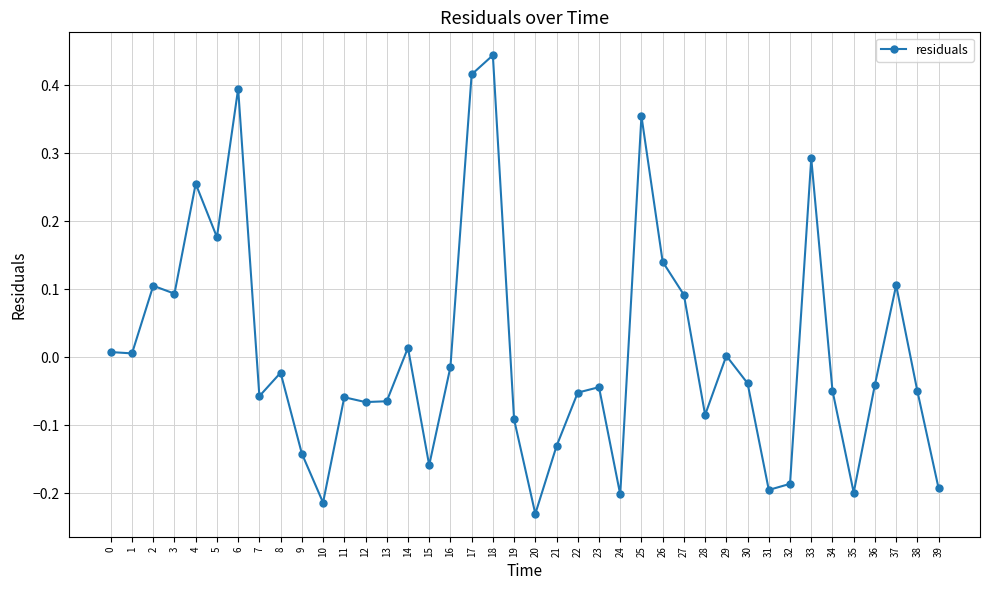

Count the number of categories in the chart.

40